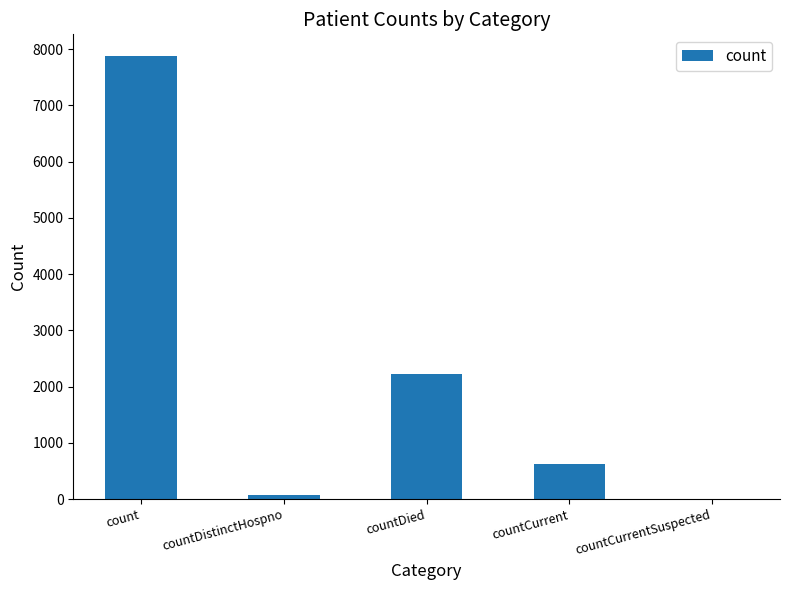

The value at countCurrent is 976. True or false?

False